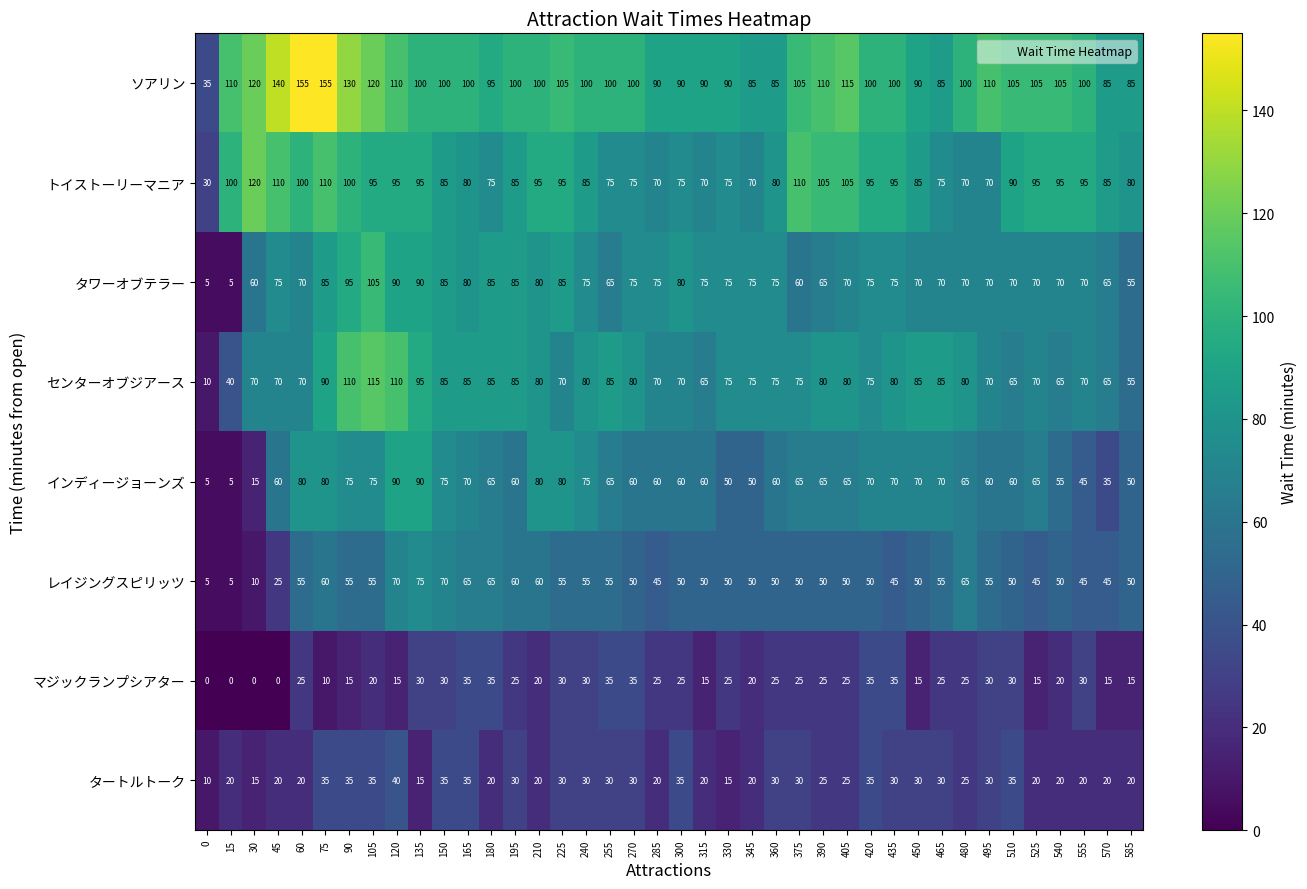

What value does the センターオブジアース series have at 360, to the nearest 5?

75